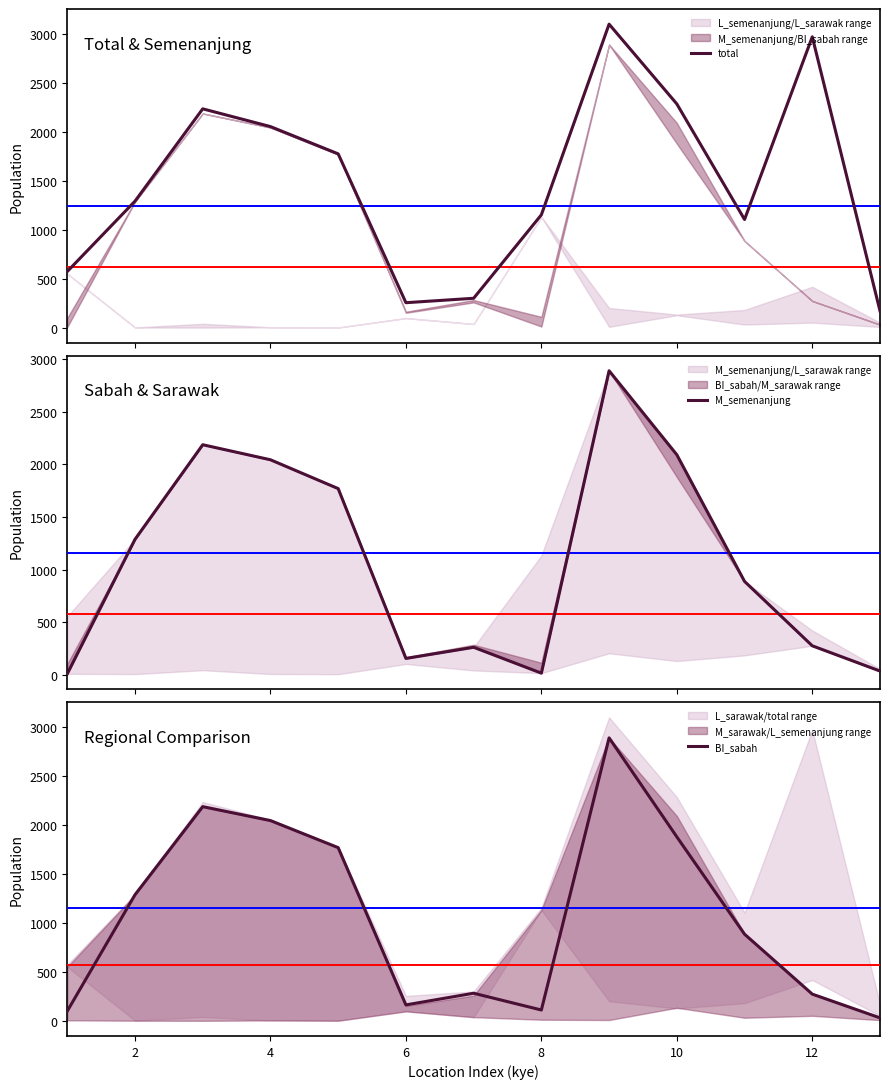

Count the number of categories in the chart.

13